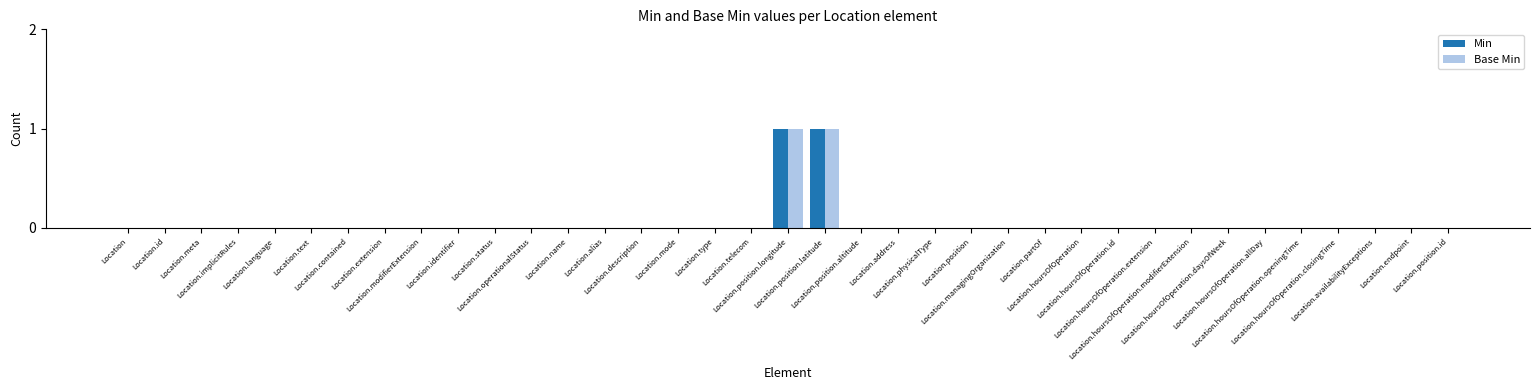

What are all the series names shown in the legend?

Min, Base Min